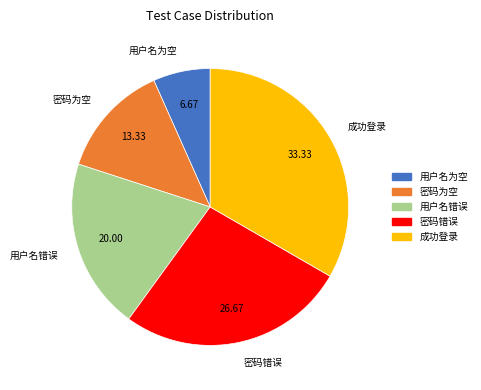

What is the smallest slice in the pie chart?

用户名为空